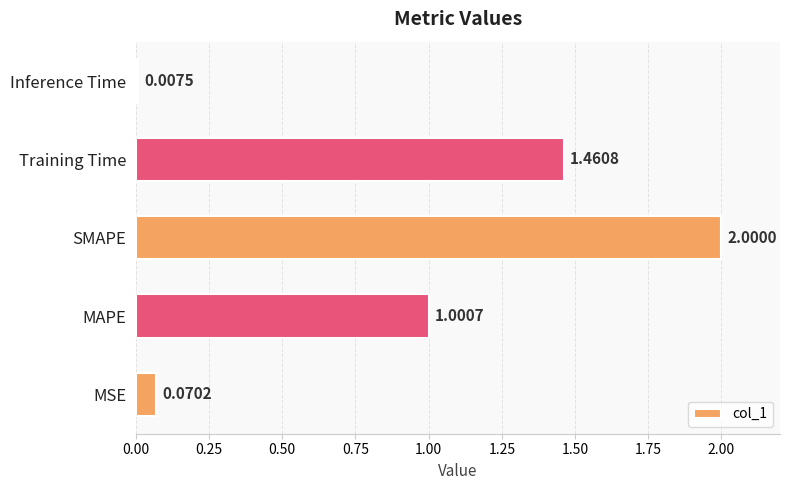

Where is the data nearest to the value 1?

MAPE